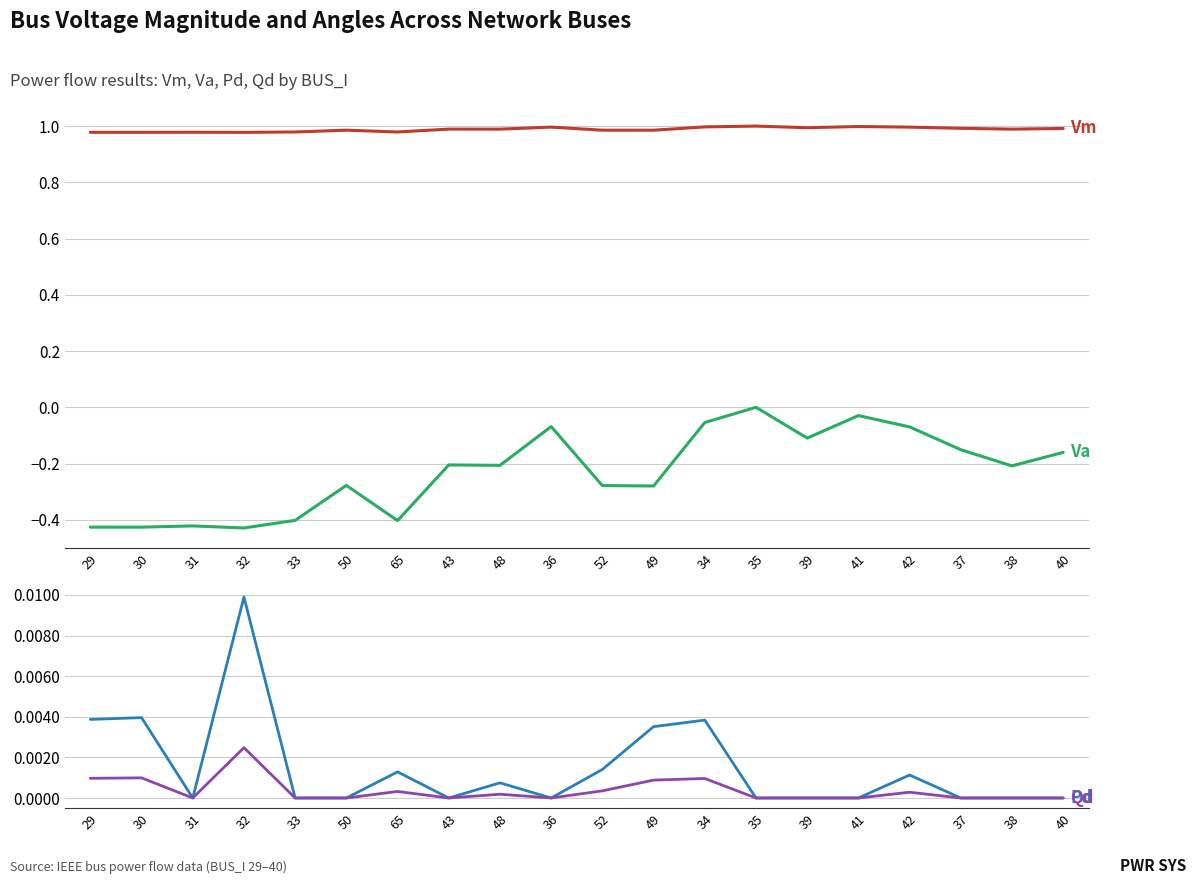

What are all the series names shown in the legend?

Vm, Va, Pd, Qd